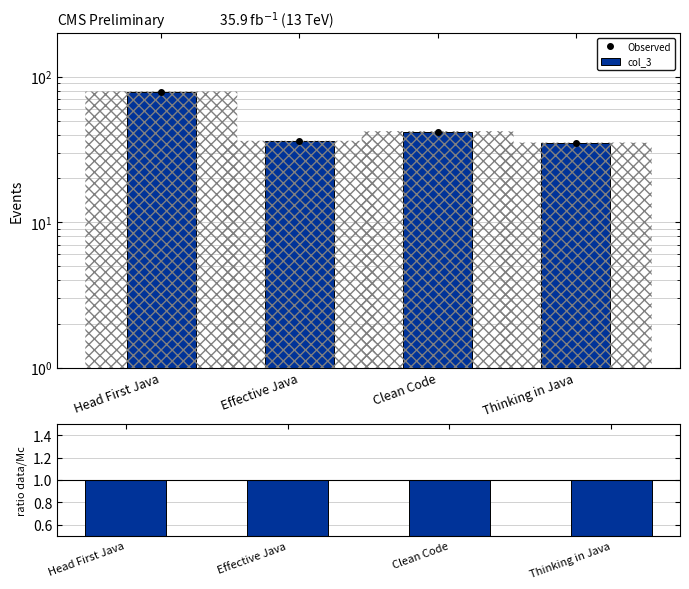

What is the total value across all series at Effective Java?

73